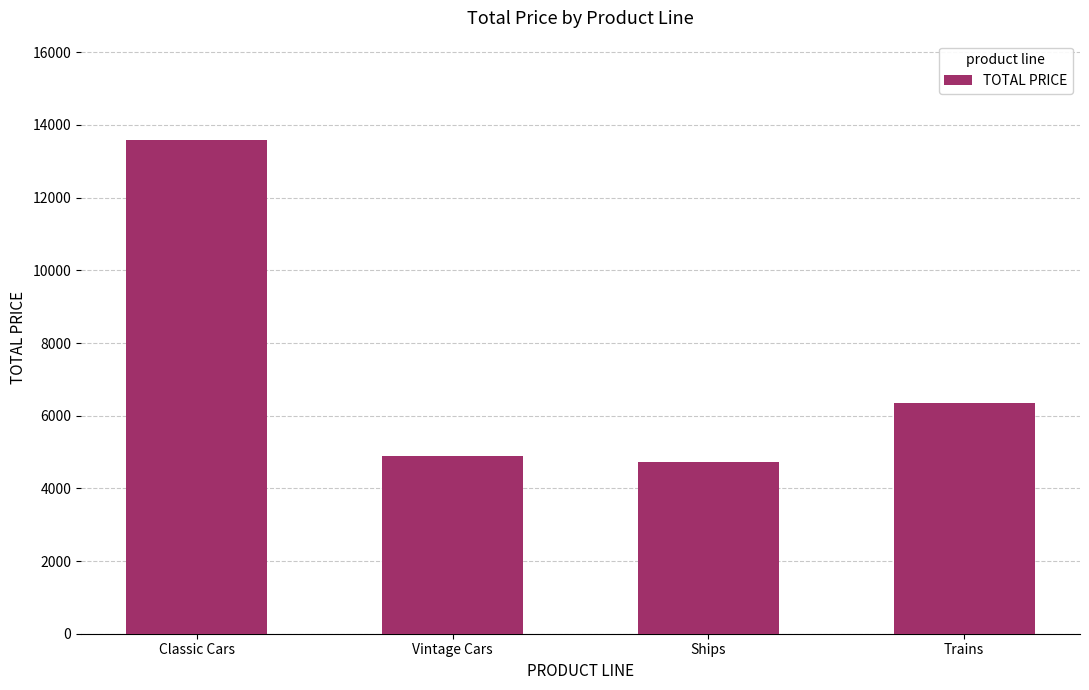

What is the change in value from Classic Cars to Vintage Cars?

-8700.0